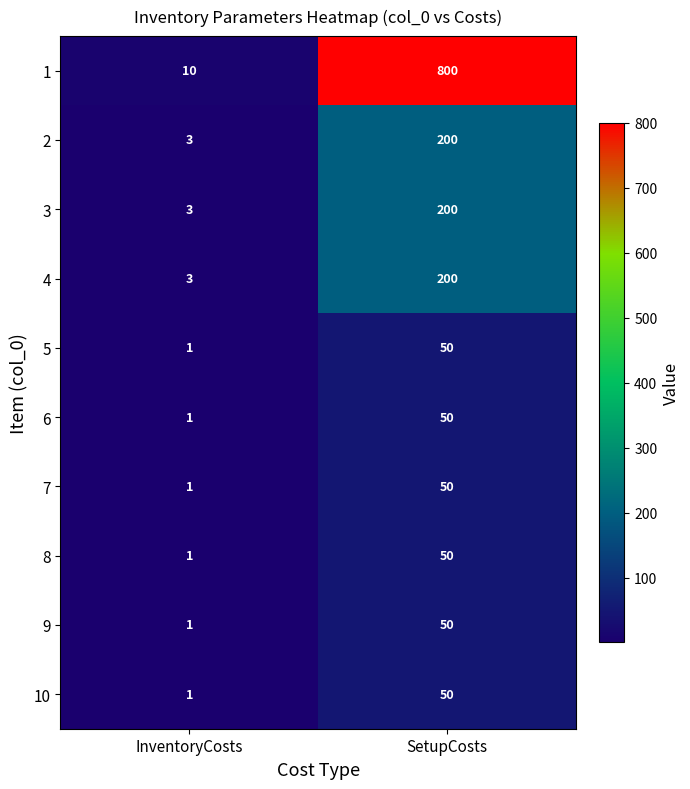

What is the difference between the 9 values at SetupCosts and InventoryCosts?

49